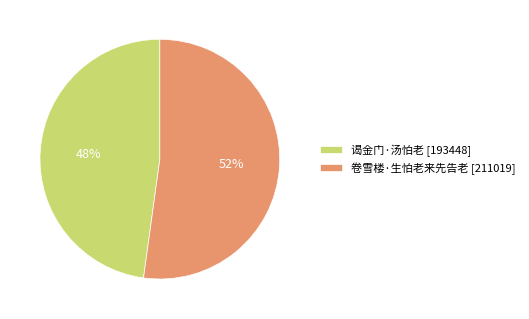

Do 卷雪楼·生怕老来先告老 and 谒金门·汤怕老 together represent more than half of the pie?

Yes